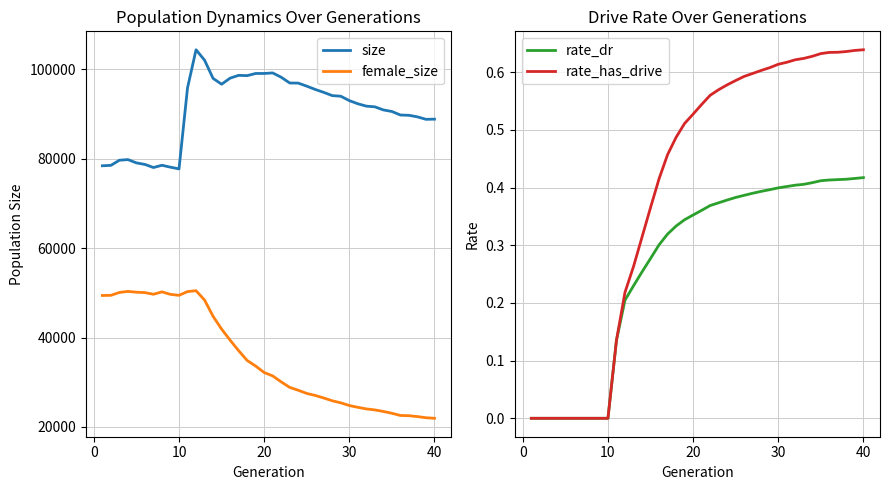

How many rate_dr values are between 0 and 1?

40